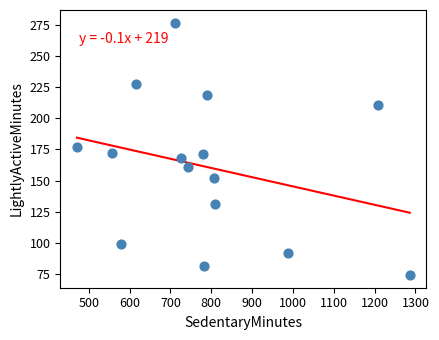

What is the range of Y values (max minus min)?

203